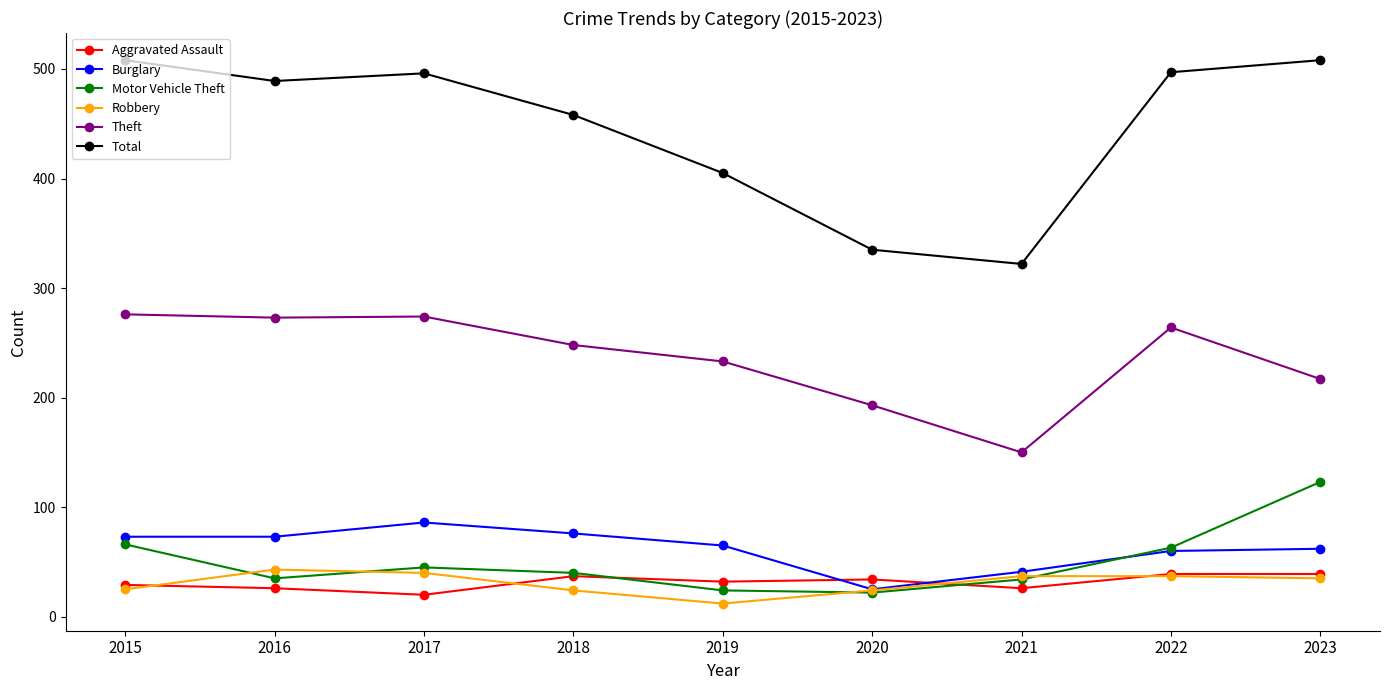

What is the difference between the second highest and second lowest values in the Aggravated Assault series?

13